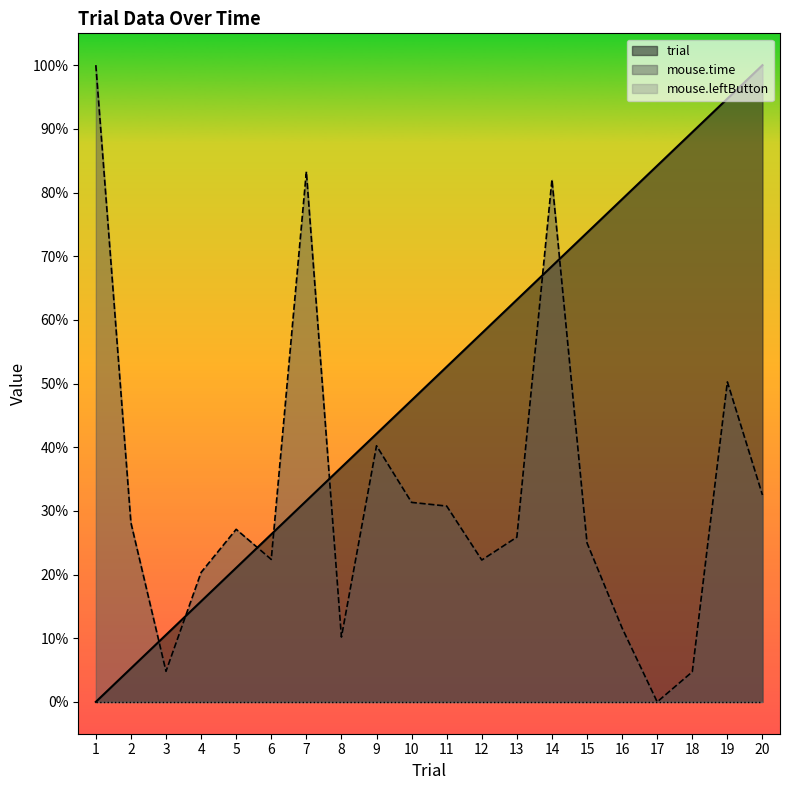

What is the value of the mouse.time point at the 20th from the left?

0.3